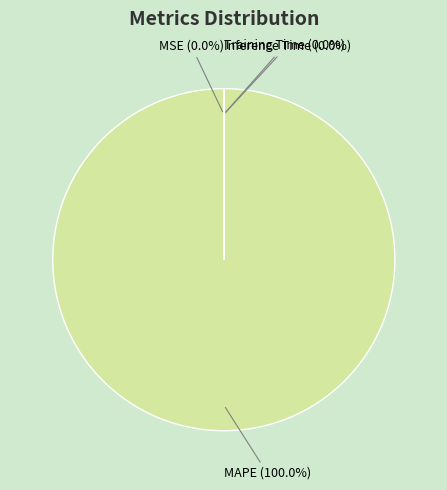

To the nearest percent, what portion does MAPE represent?

100%